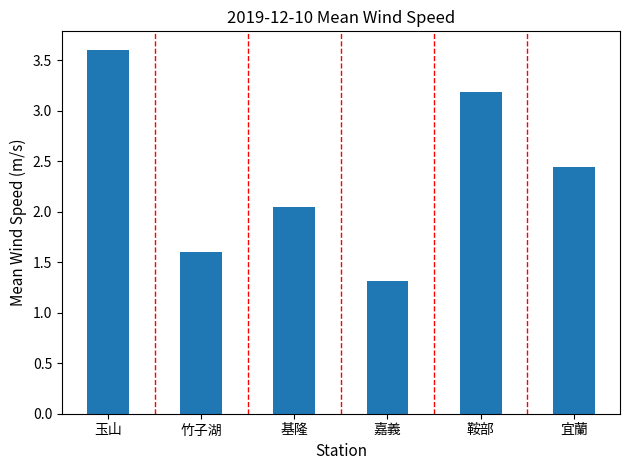

What is the label of the 4th bar from the right?

基隆